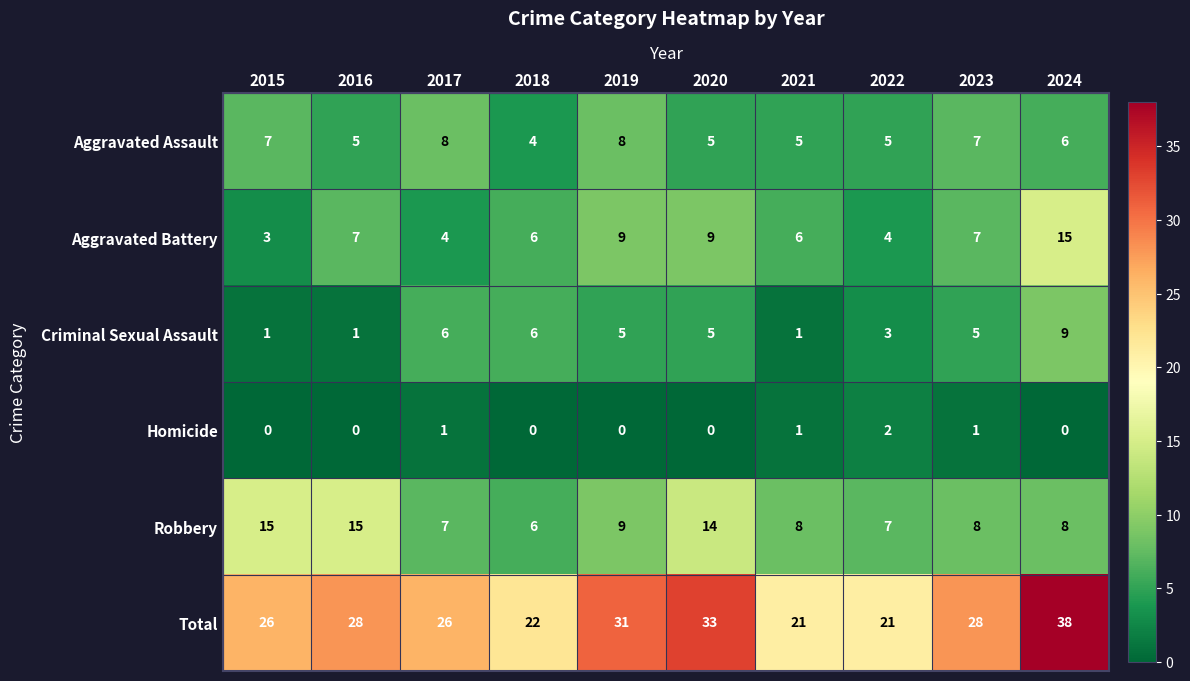

What is the lowest value of the Robbery series?

6